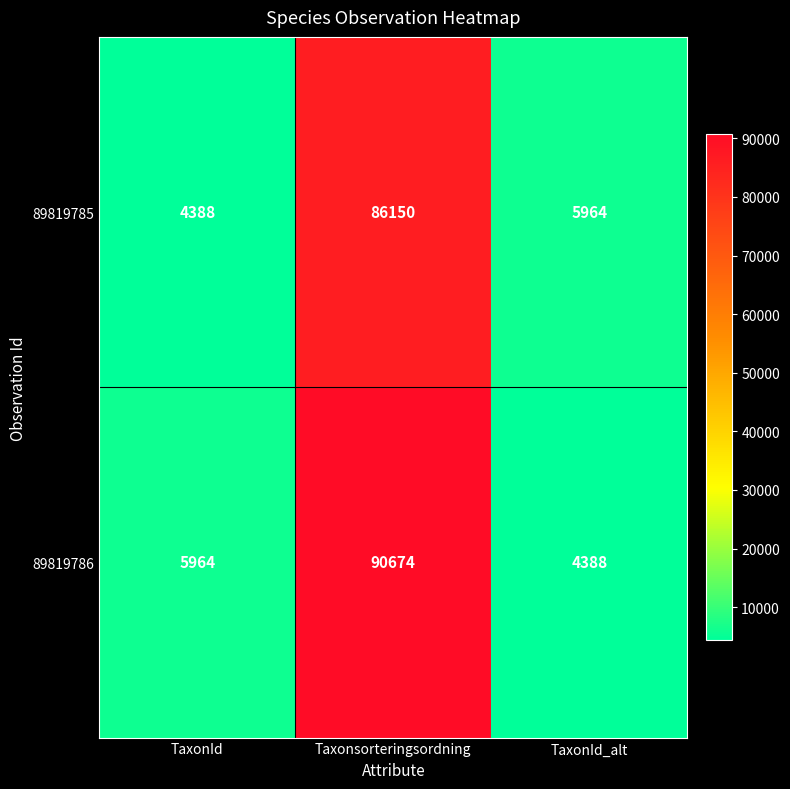

List the series in order of their overall mean, lowest first.

89819785, 89819786